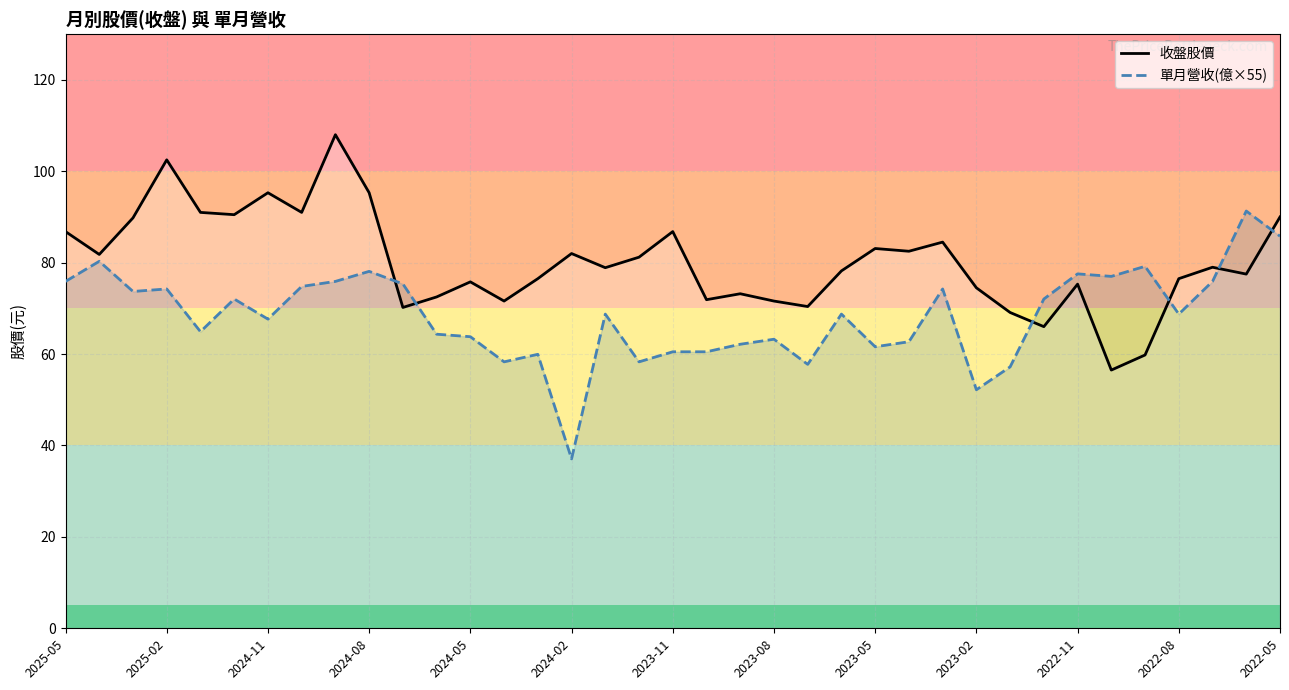

What is the difference between the maximum and minimum values in the 單月營收(億×55) series?

54.2